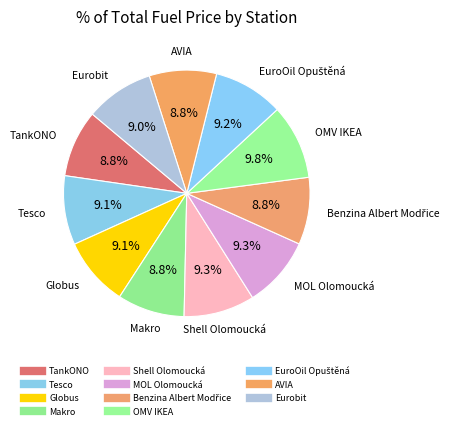

Is there any slice that represents more than half of the pie?

No